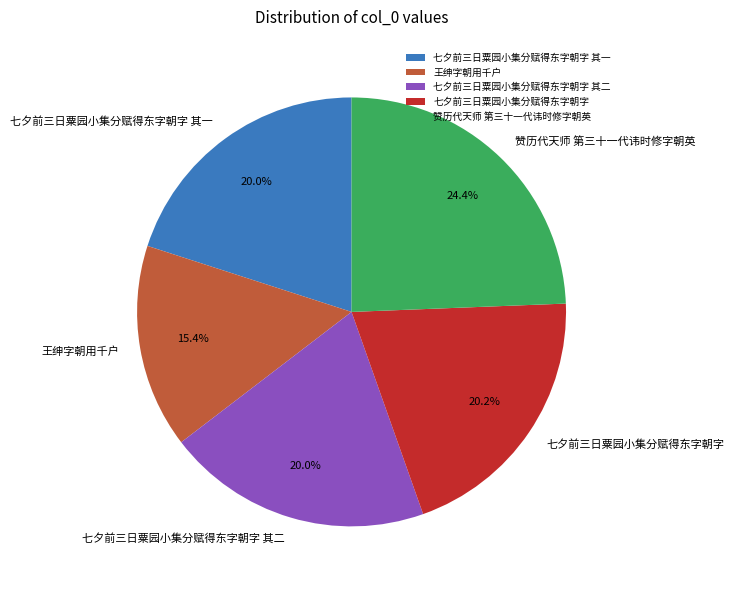

To the nearest percent, what is the difference between the 王绅字朝用千户 and 七夕前三日粟园小集分赋得东字朝字 其一 slice percentages?

5%